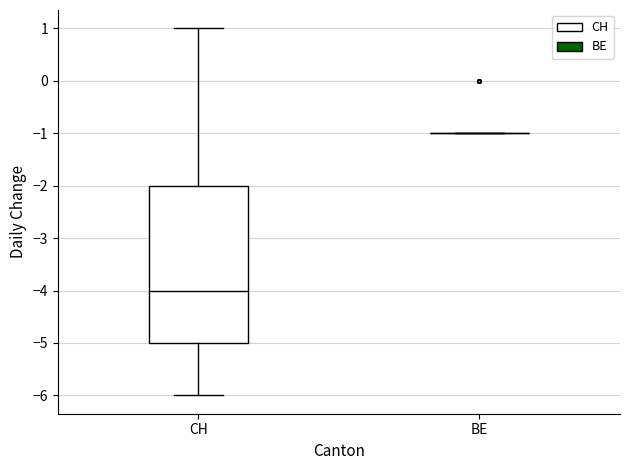

Reading left to right, transcribe this box plot: for each box, give where its median line is, the range the box spans, and where its two whiskers end, as read against the y-axis. The values are not printed on the chart, so give them approximately, as read against the axis.

CH: median -4, box -5 to -2, whiskers -6 to 1
BE: box collapsed to a line at -1, whiskers -1 to -1